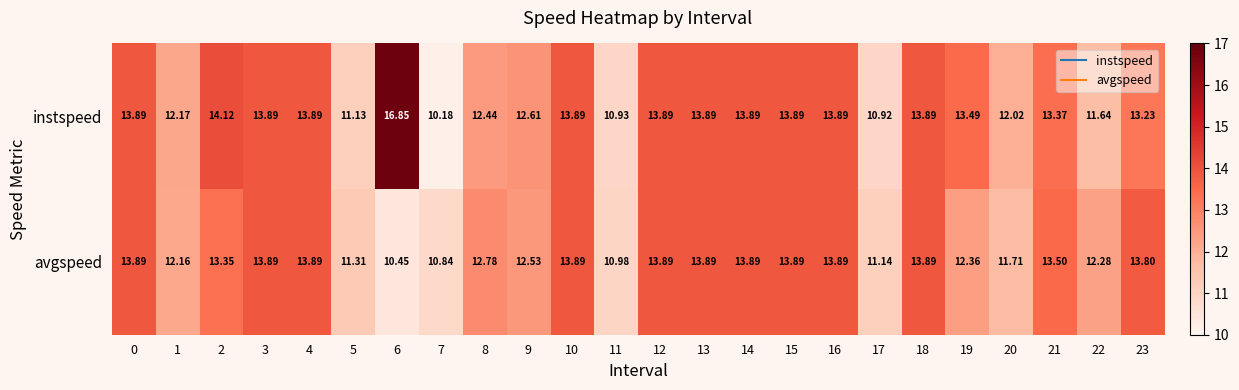

What is the total value across all series at 17?

22.1